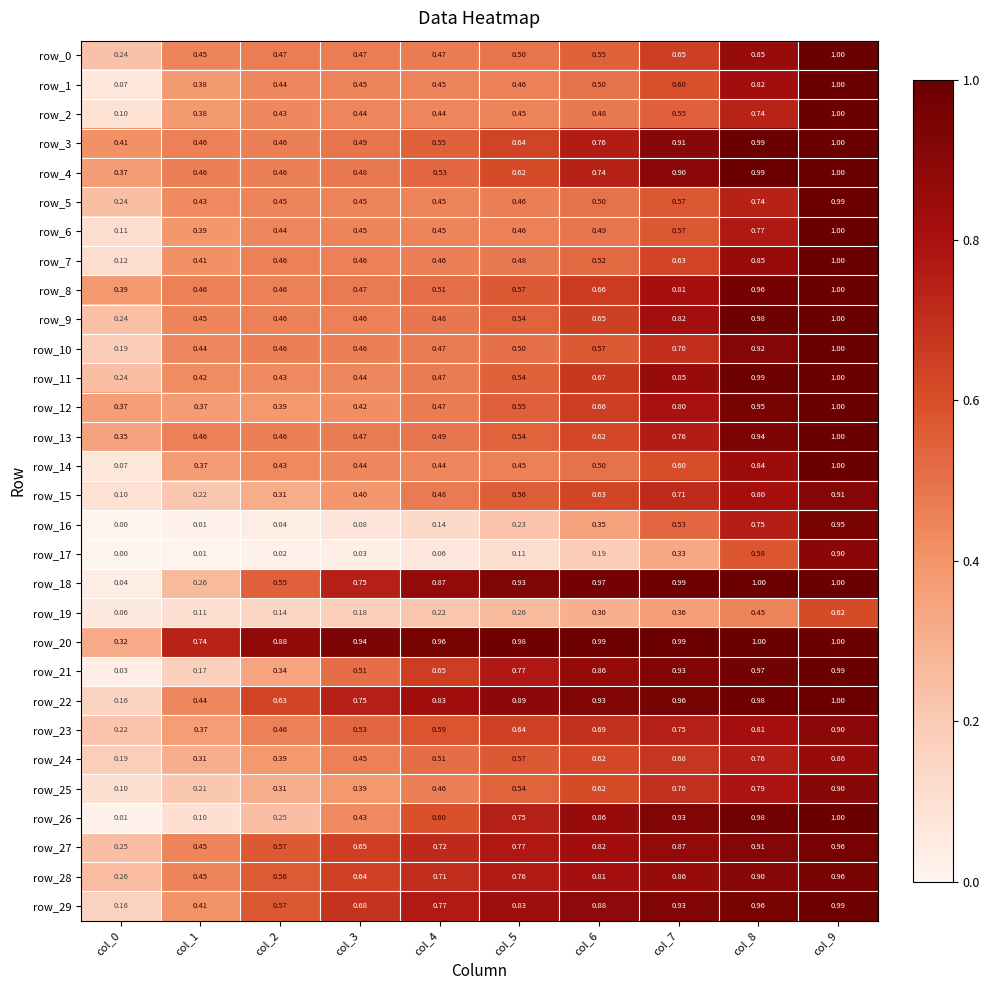

Is the value of row_27 at col_5 greater than the value of row_1 at col_1?

Yes